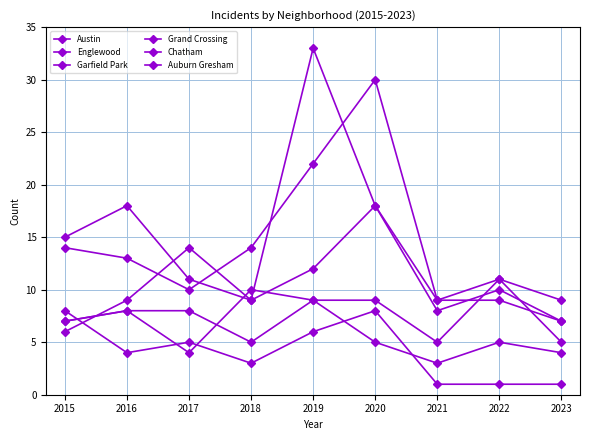

Does the chart have visible grid lines?

Yes